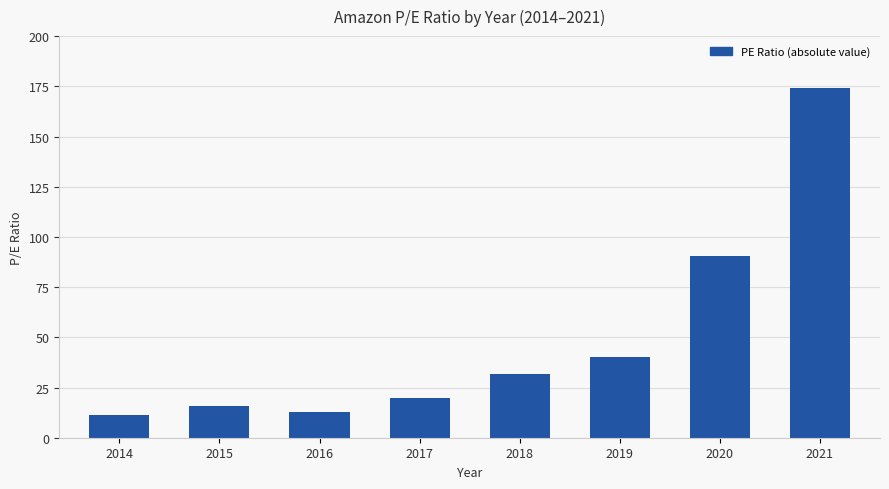

Reading left to right, what are all the values shown in this chart?

11.3	16.0	12.6	20.0	31.5	40.4	90.7	174.0